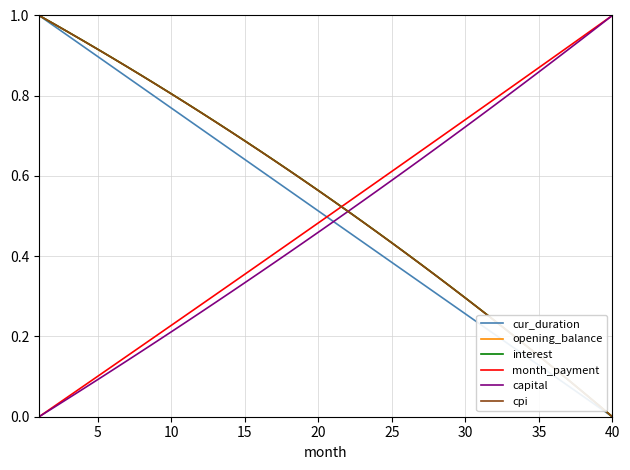

Reading left to right, what are all the values shown in this chart?

cur_duration: 1.0	1.0	0.9	0.9	0.9	0.9	0.8	0.8	0.8	0.8	0.7	0.7	0.7	0.7	0.6	0.6	0.6	0.6	0.5	0.5	0.5	0.5	0.4	0.4	0.4	0.4	0.3	0.3	0.3	0.3	0.2	0.2	0.2	0.2	0.1	0.1	0.1	0.1	0.0	0.0
opening_balance: 1.0	1.0	1.0	0.9	0.9	0.9	0.9	0.8	0.8	0.8	0.8	0.8	0.7	0.7	0.7	0.7	0.6	0.6	0.6	0.6	0.5	0.5	0.5	0.5	0.4	0.4	0.4	0.4	0.3	0.3	0.3	0.2	0.2	0.2	0.2	0.1	0.1	0.1	0.0	0.0
interest: 1.0	1.0	1.0	0.9	0.9	0.9	0.9	0.8	0.8	0.8	0.8	0.8	0.7	0.7	0.7	0.7	0.6	0.6	0.6	0.6	0.5	0.5	0.5	0.5	0.4	0.4	0.4	0.4	0.3	0.3	0.3	0.2	0.2	0.2	0.2	0.1	0.1	0.1	0.0	0.0
month_payment: 0.0	0.0	0.1	0.1	0.1	0.1	0.2	0.2	0.2	0.2	0.3	0.3	0.3	0.3	0.4	0.4	0.4	0.4	0.5	0.5	0.5	0.5	0.6	0.6	0.6	0.6	0.7	0.7	0.7	0.7	0.8	0.8	0.8	0.8	0.9	0.9	0.9	0.9	1.0	1.0
capital: 0.0	0.0	0.0	0.1	0.1	0.1	0.1	0.2	0.2	0.2	0.2	0.3	0.3	0.3	0.3	0.4	0.4	0.4	0.4	0.5	0.5	0.5	0.5	0.6	0.6	0.6	0.6	0.7	0.7	0.7	0.7	0.8	0.8	0.8	0.9	0.9	0.9	0.9	1.0	1.0
cpi: 1.0	1.0	1.0	0.9	0.9	0.9	0.9	0.8	0.8	0.8	0.8	0.8	0.7	0.7	0.7	0.7	0.6	0.6	0.6	0.6	0.5	0.5	0.5	0.5	0.4	0.4	0.4	0.4	0.3	0.3	0.3	0.2	0.2	0.2	0.2	0.1	0.1	0.1	0.0	0.0